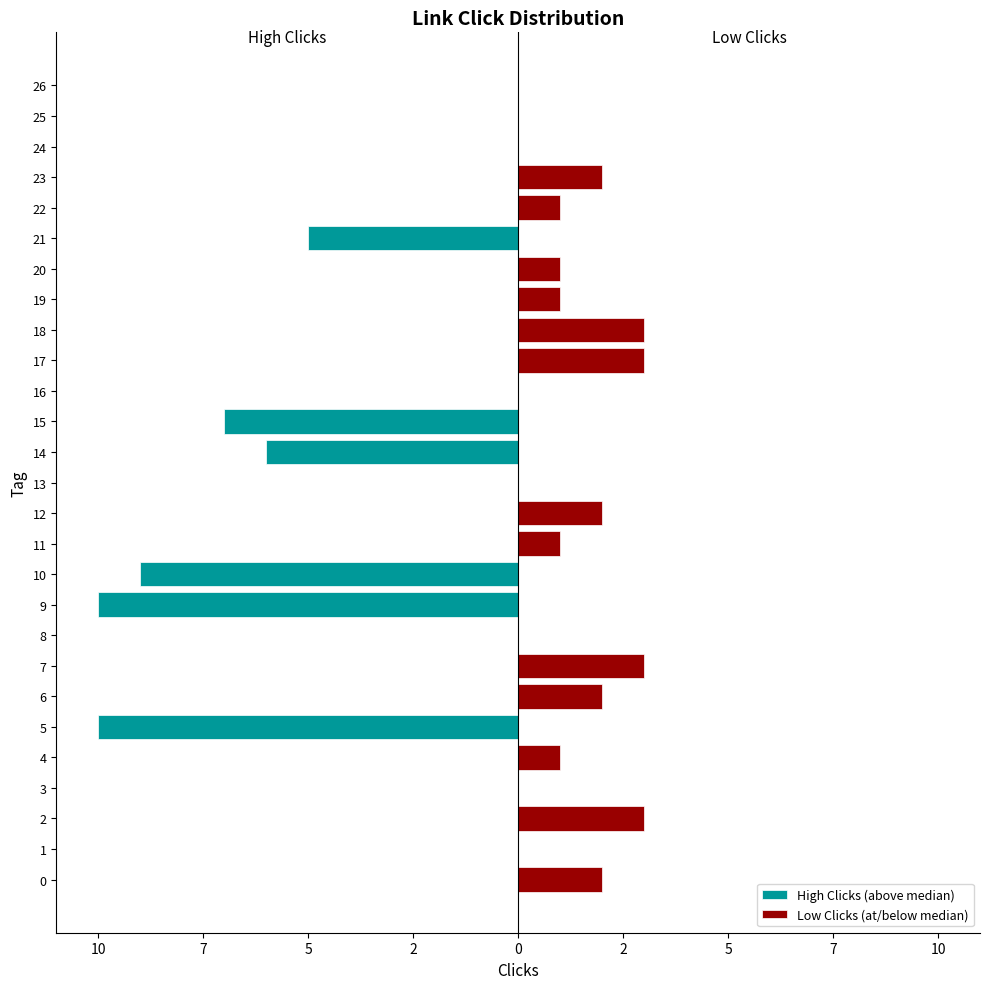

The value of High Clicks (above median) at 24 is 0. True or false?

True